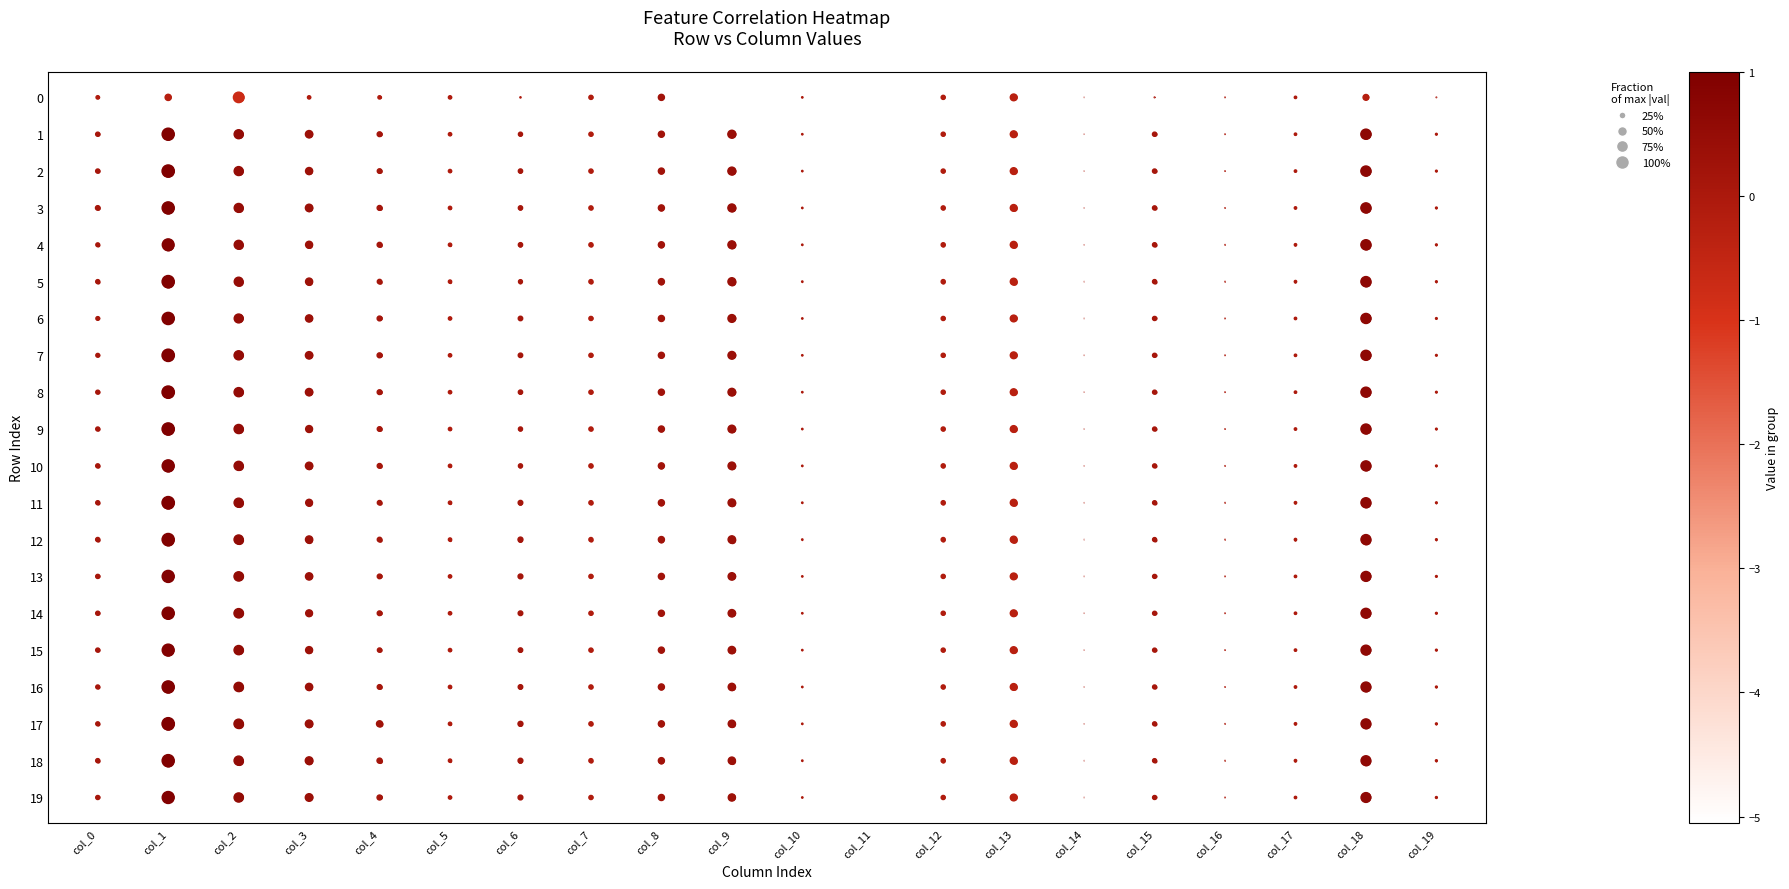

At which category does the chart reach its peak across all series?

col_0